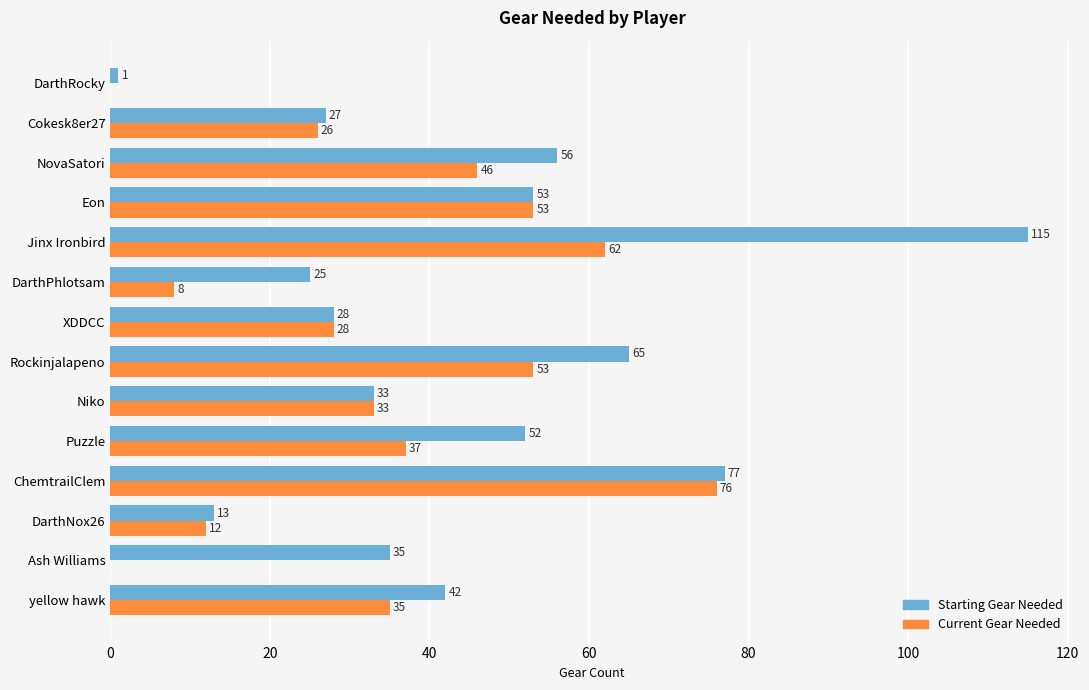

How many categories are shown in the chart?

14